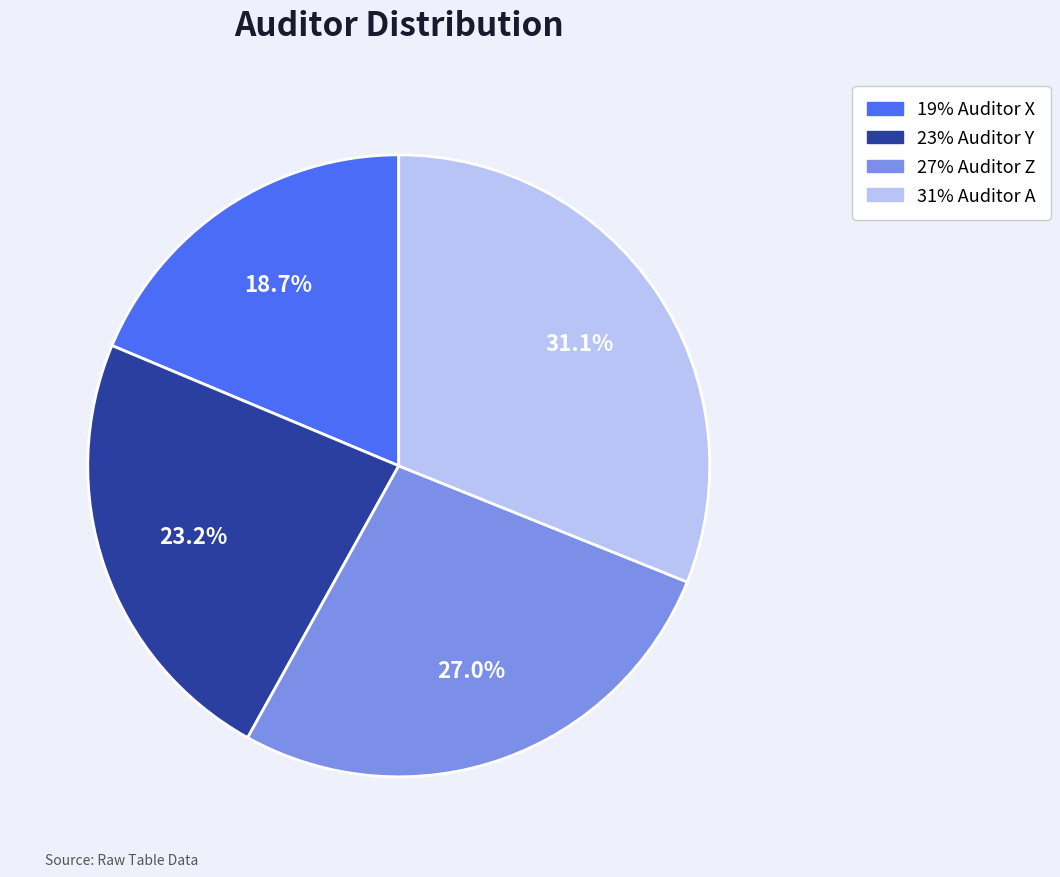

Is there any slice that represents more than half of the pie?

No